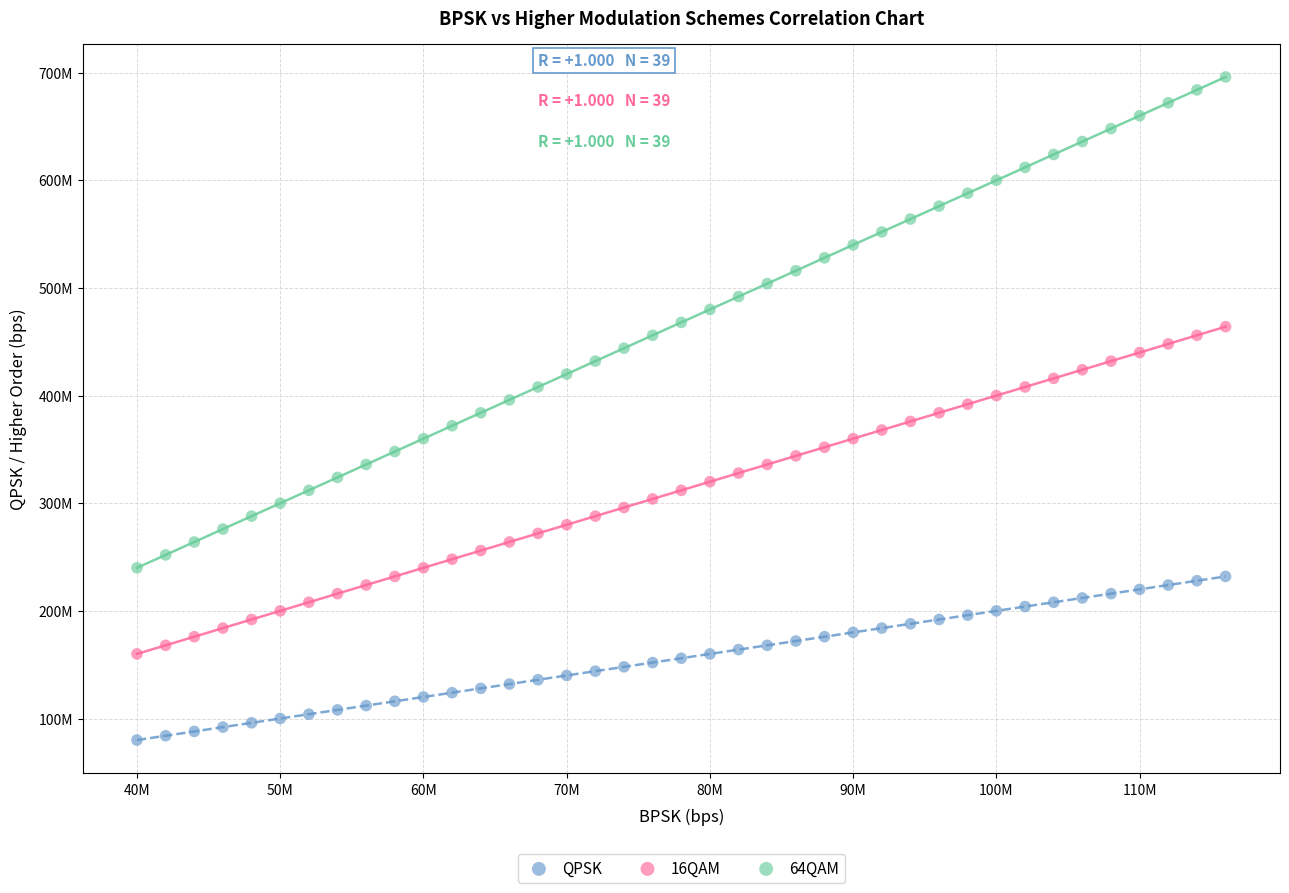

What are all the series names shown in the legend?

QPSK, 16QAM, 64QAM